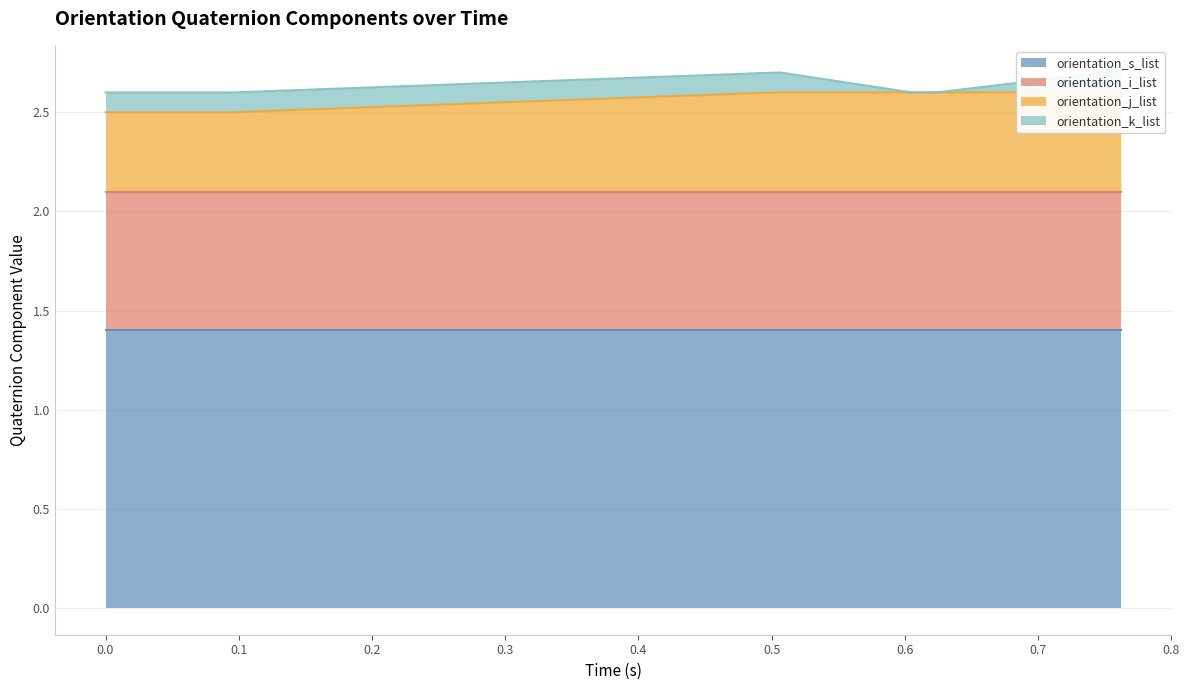

What is the spread (max minus min) of values at 0.094?

1.3